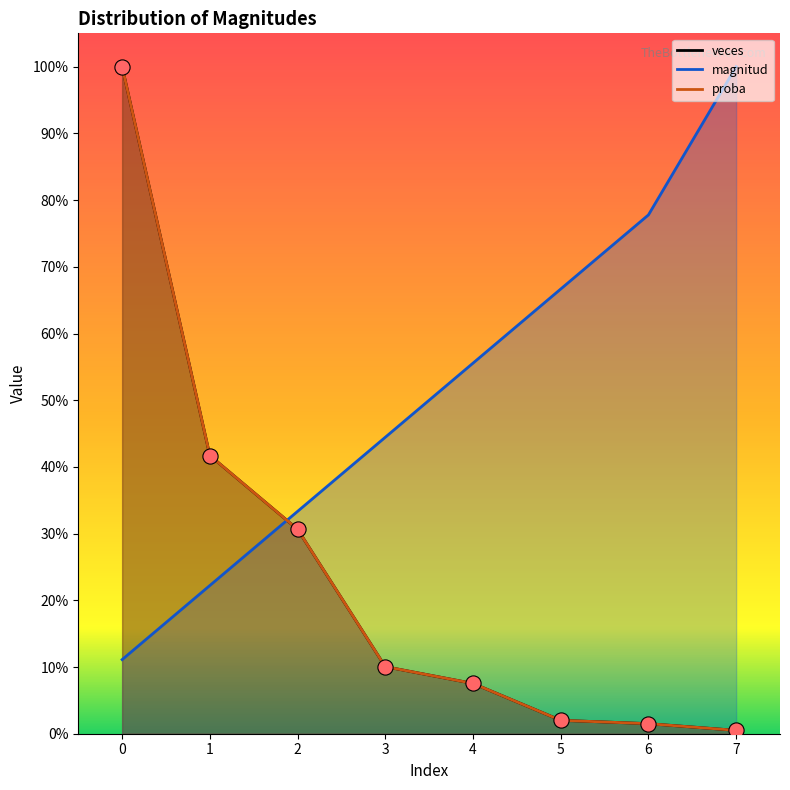

Which series has the largest total across all categories?

magnitud